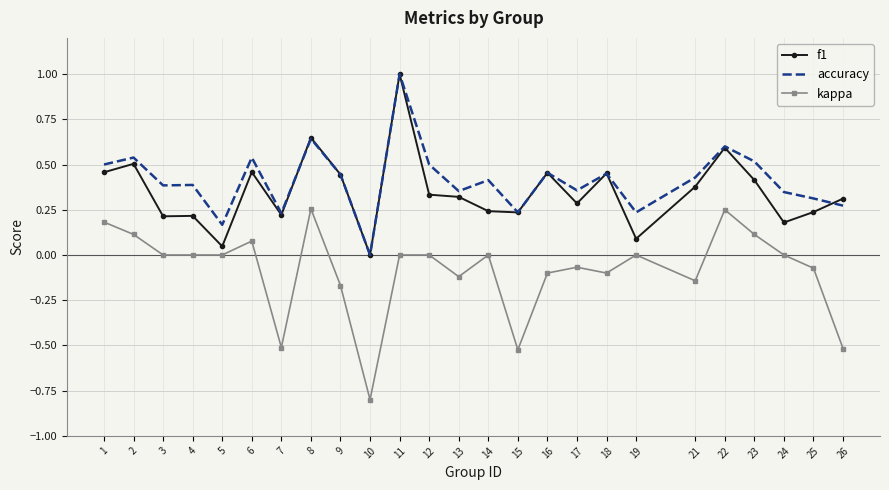

What is the sum of all kappa values?

-2.1